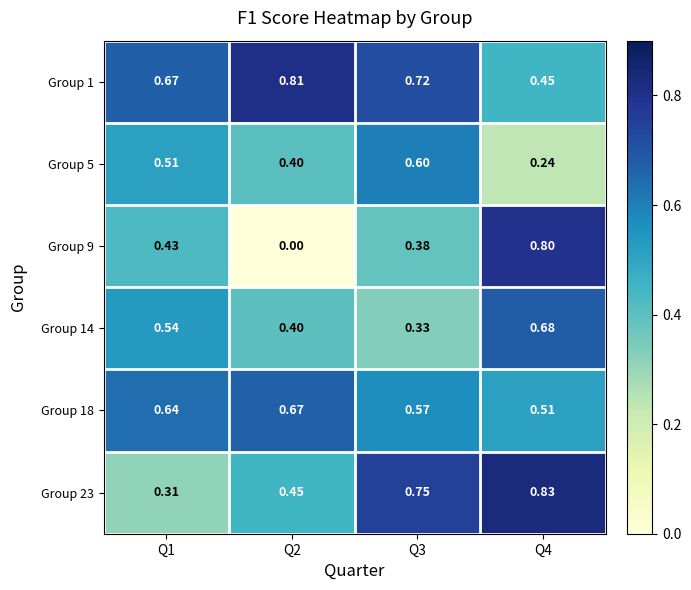

Between Q1 and Q3, which series saw the biggest shift?

Group 23